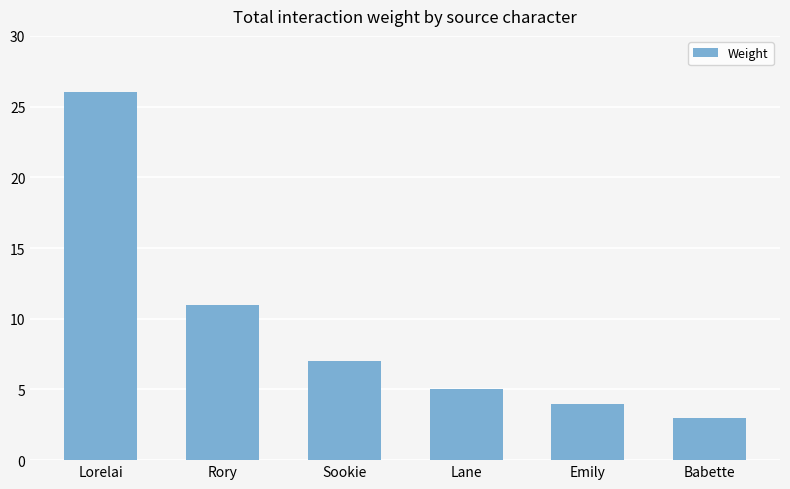

What is the maximum value shown in the chart?

26